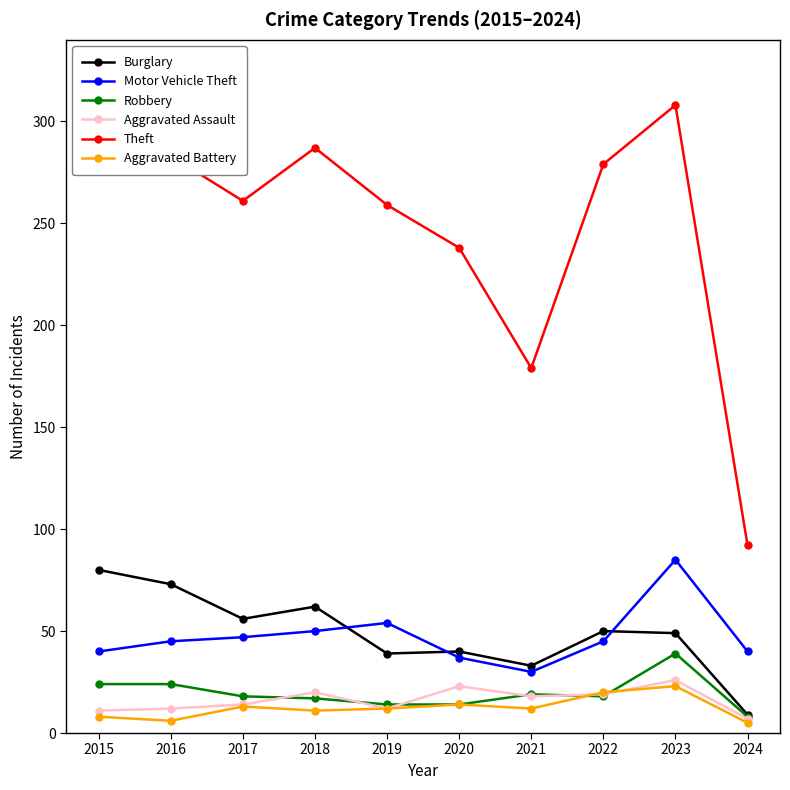

What is the value of the Robbery point at the 4th from the left?

17